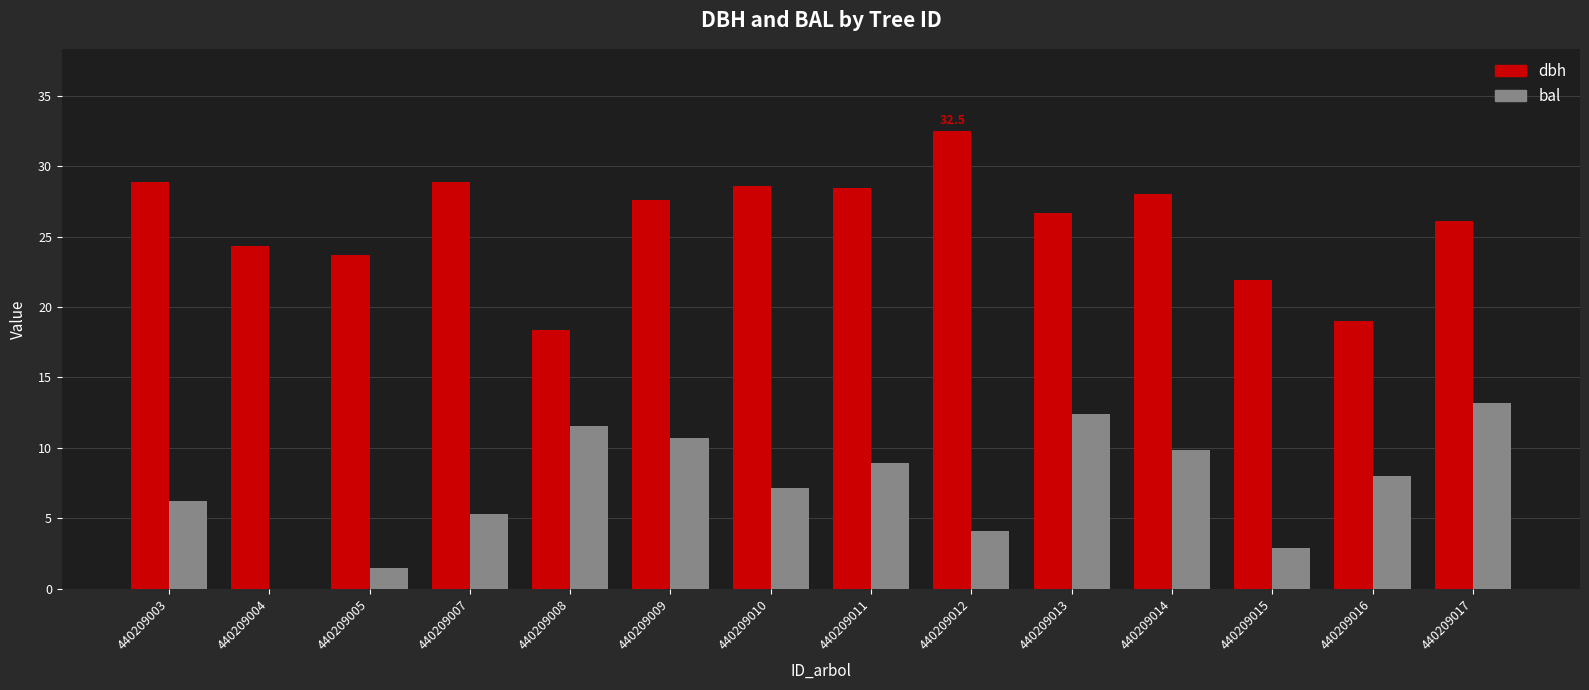

True or false: bal has a value of 11.1 at 440209003.

False